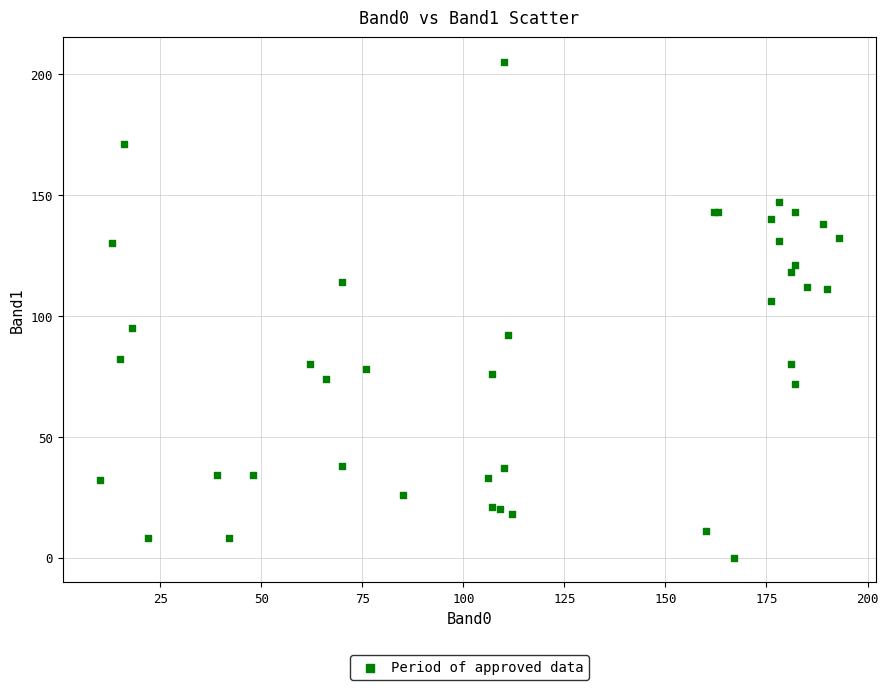

What Y value in the scatter plot is closest to 102?

106